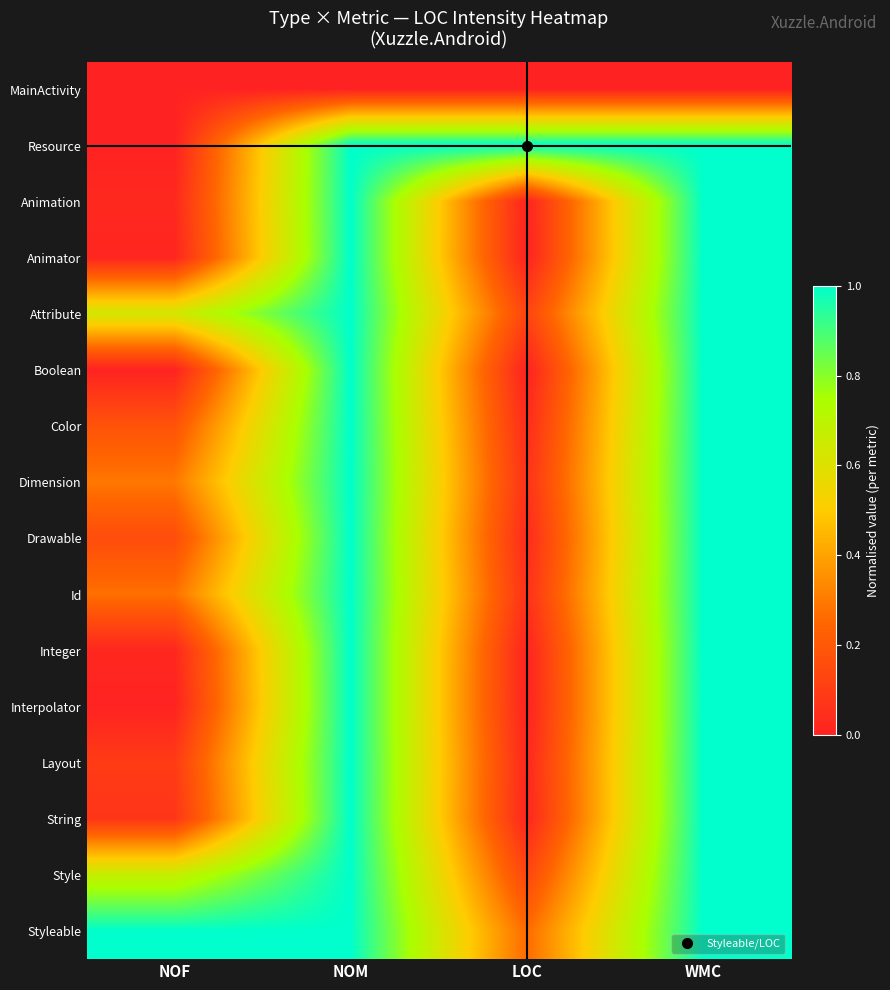

Which label corresponds to the largest value in the chart?

NOM